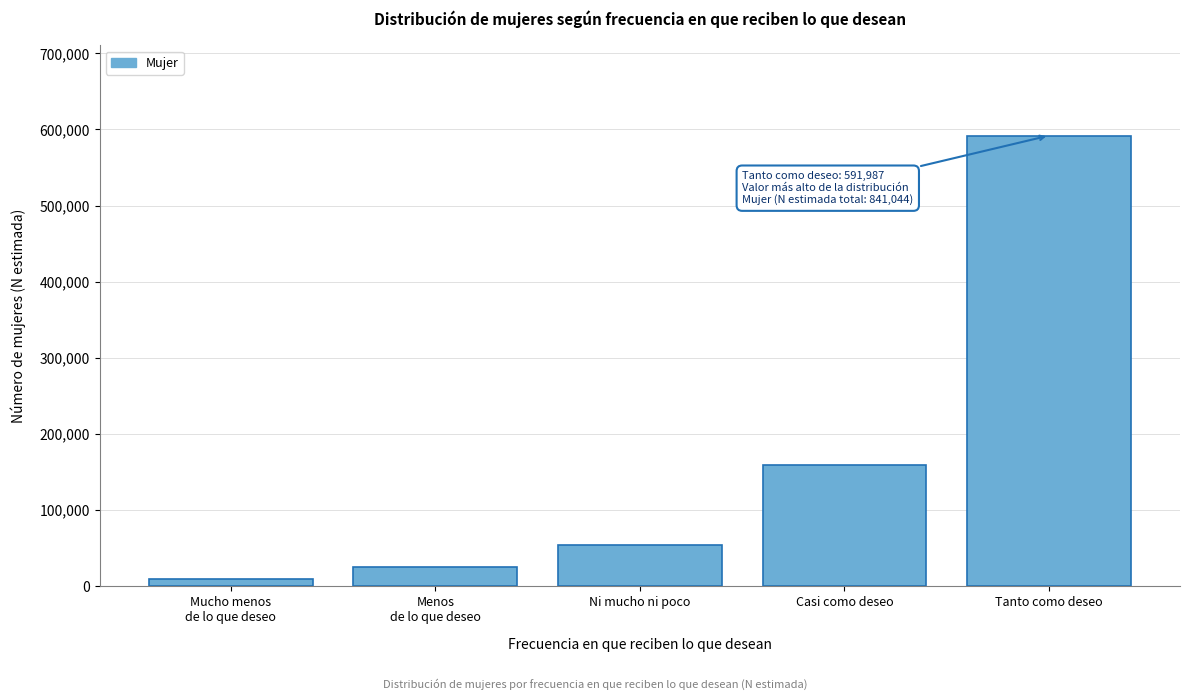

Reading right to left, what are all the values shown in this chart?

591987	159706	54116	25963	9272